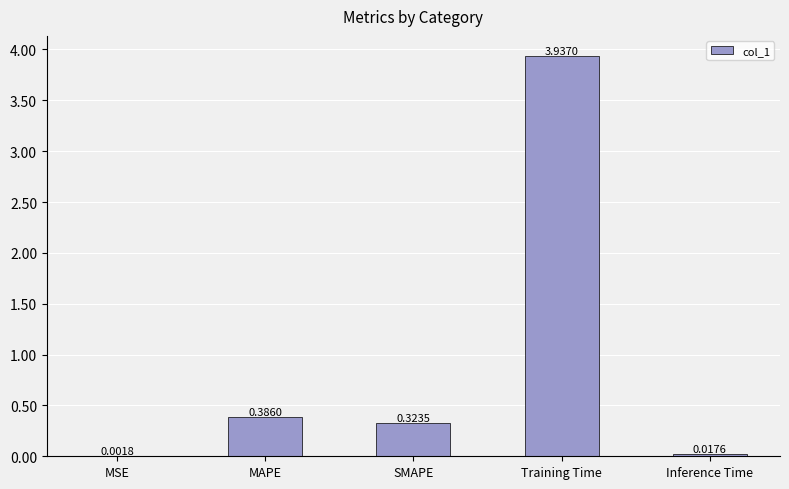

Between MSE and Inference Time, which is larger?

Inference Time